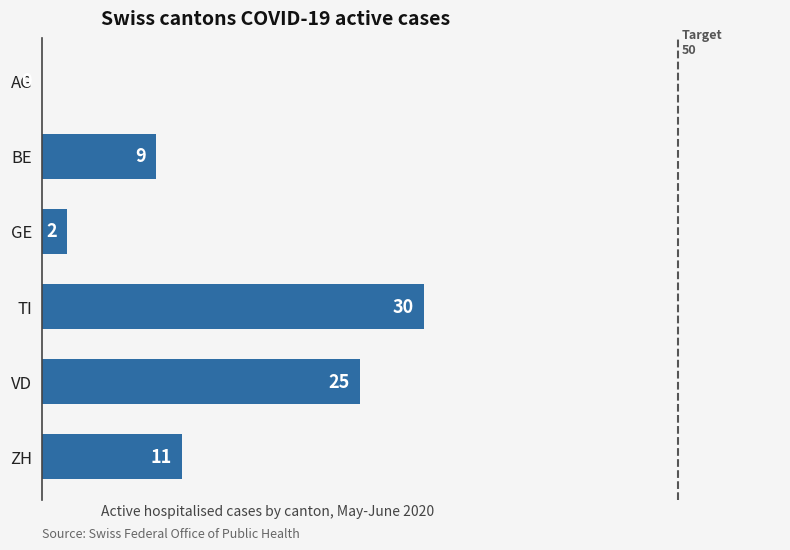

How many distinct data groups are displayed?

1